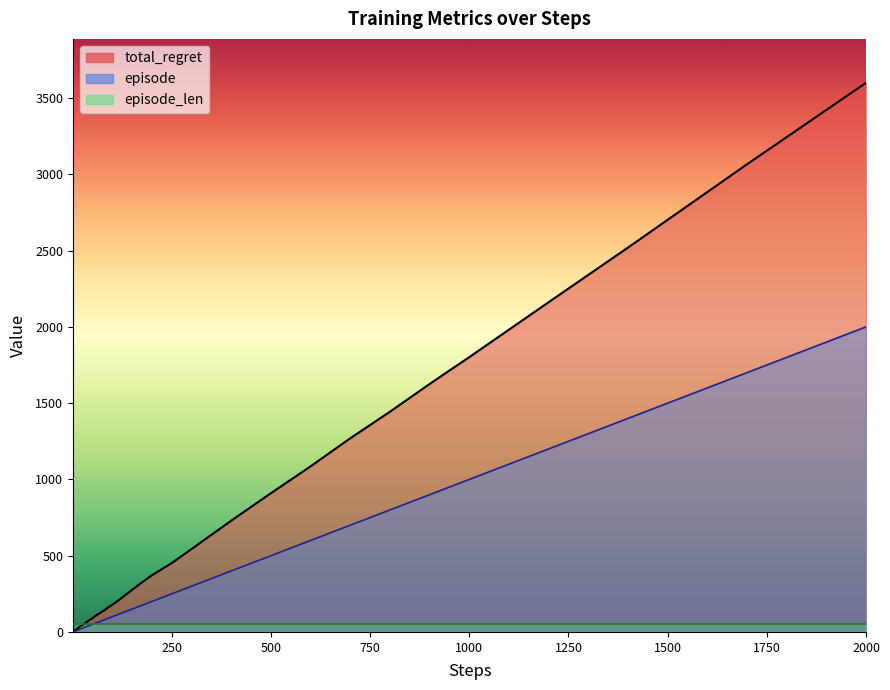

Is it true that total_regret equals 1884 at 2000?

False